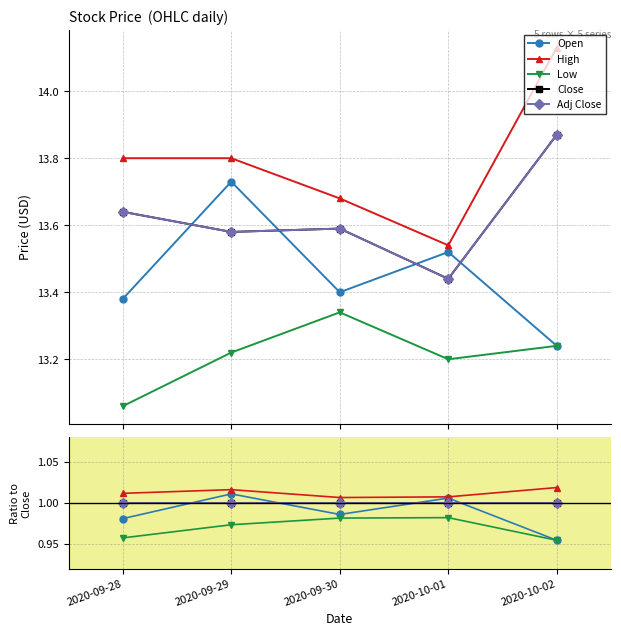

Between which two adjacent categories do Adj Close and Open first intersect?

2020-09-28 and 2020-09-29